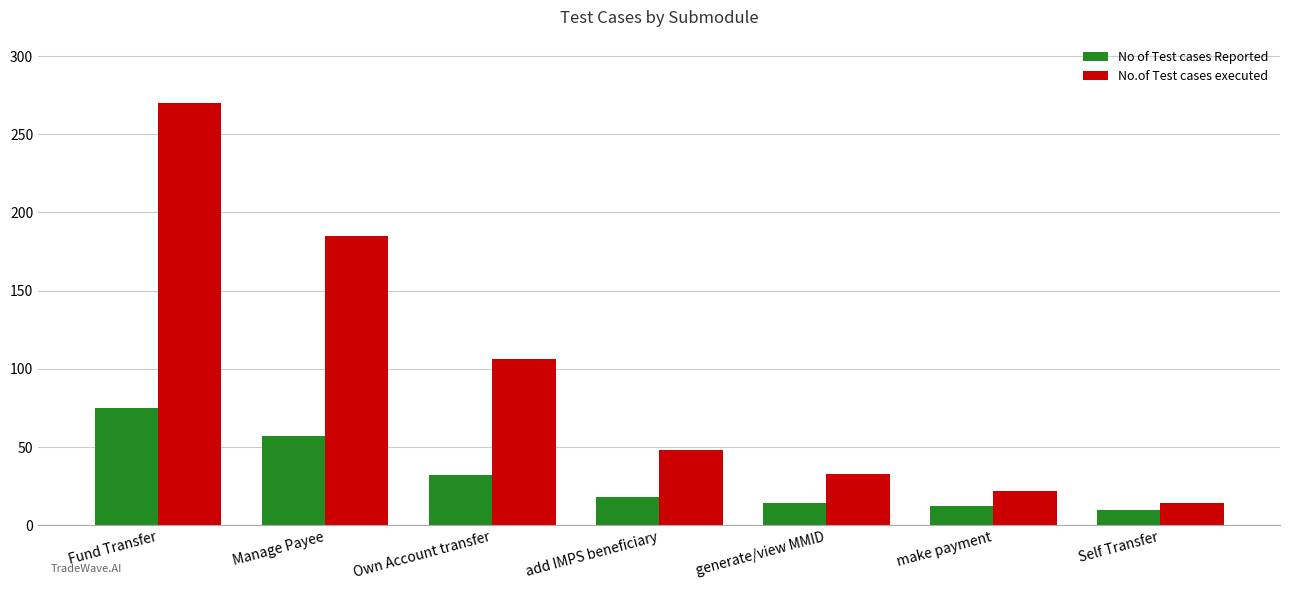

What is the total value across all series at Manage Payee?

242